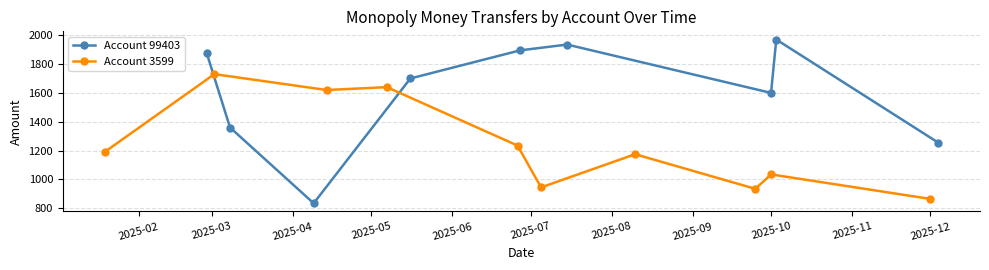

What is the minimum value shown in the chart?

835